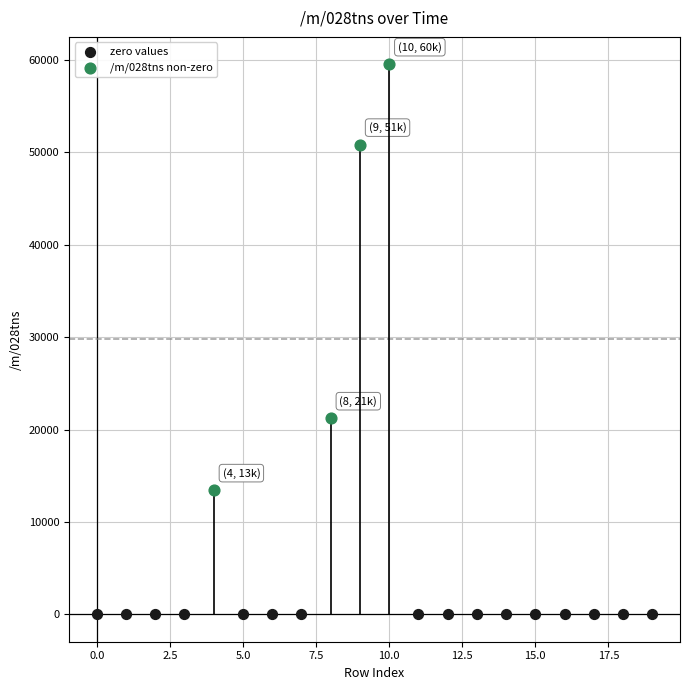

Which series reaches the maximum Y coordinate?

/m/028tns non-zero